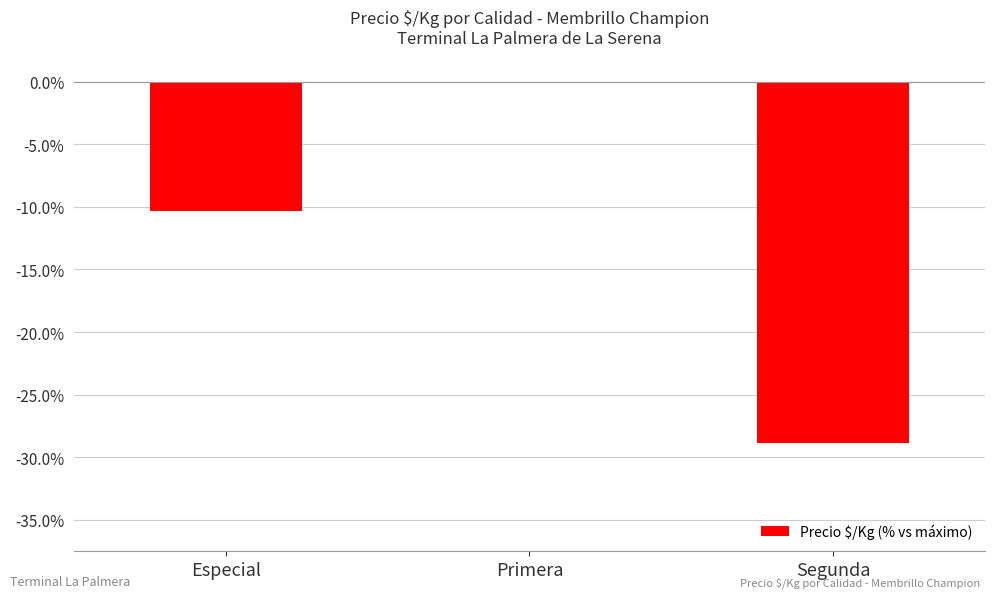

What is the change in value from Especial to Primera?

+10.4